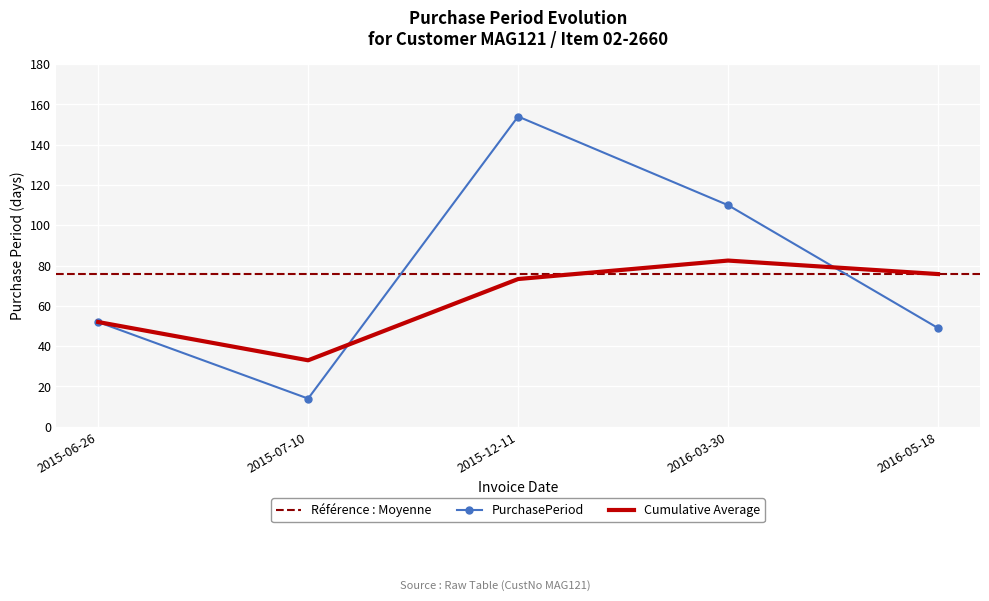

At which category does the chart reach its minimum across all series?

2015-07-10